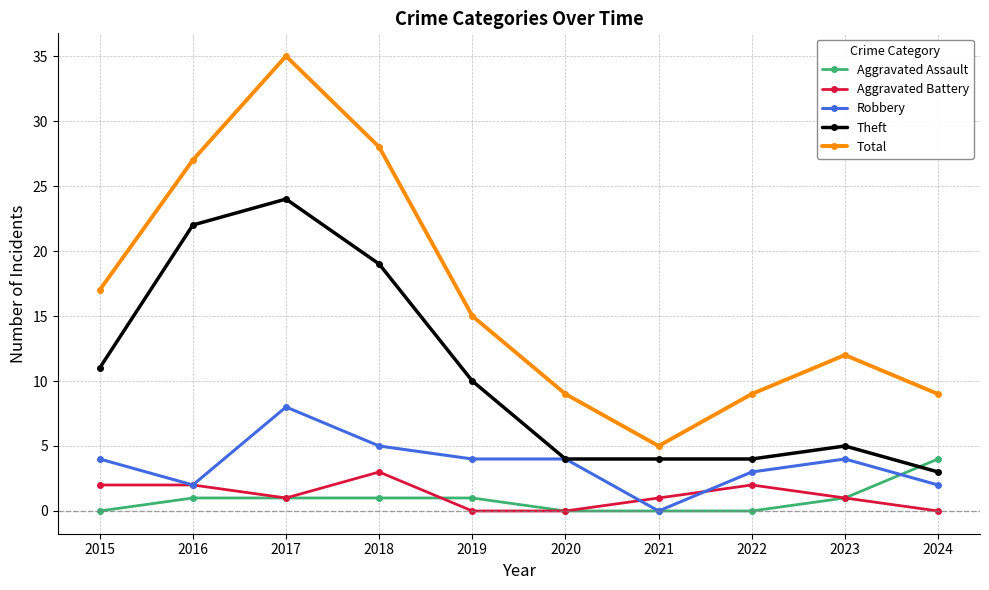

True or false: Theft and Total cross at least once.

False